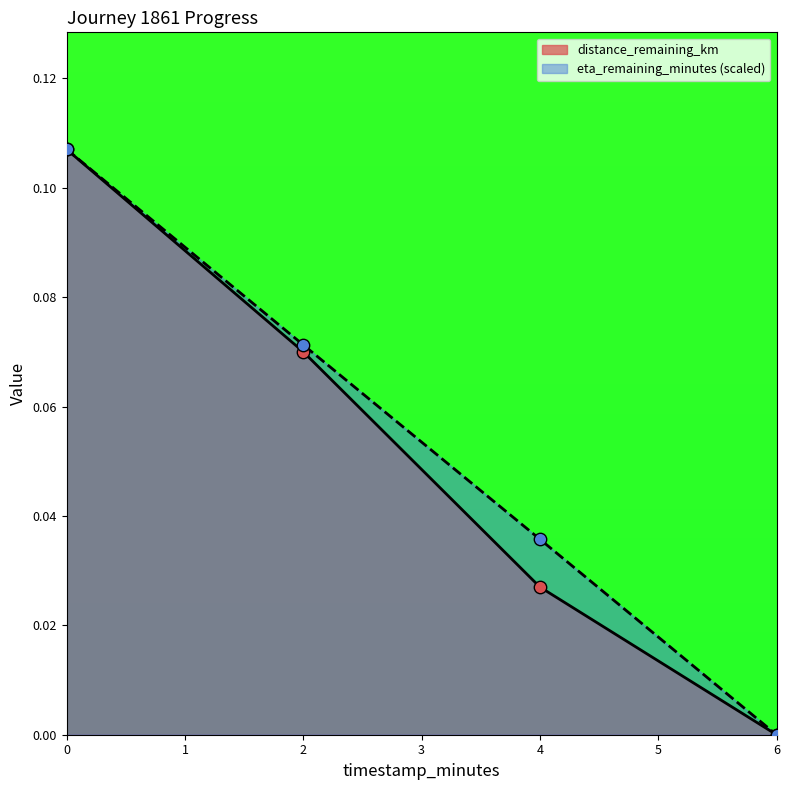

Is the value of eta_remaining_minutes at 2.0 greater than the value of distance_remaining_km at 6.0?

Yes